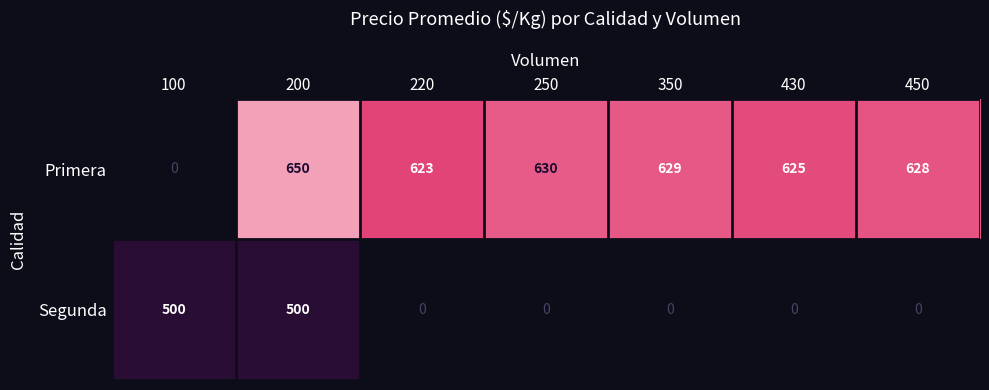

The Primera series shows 278 at 200. True or false?

False